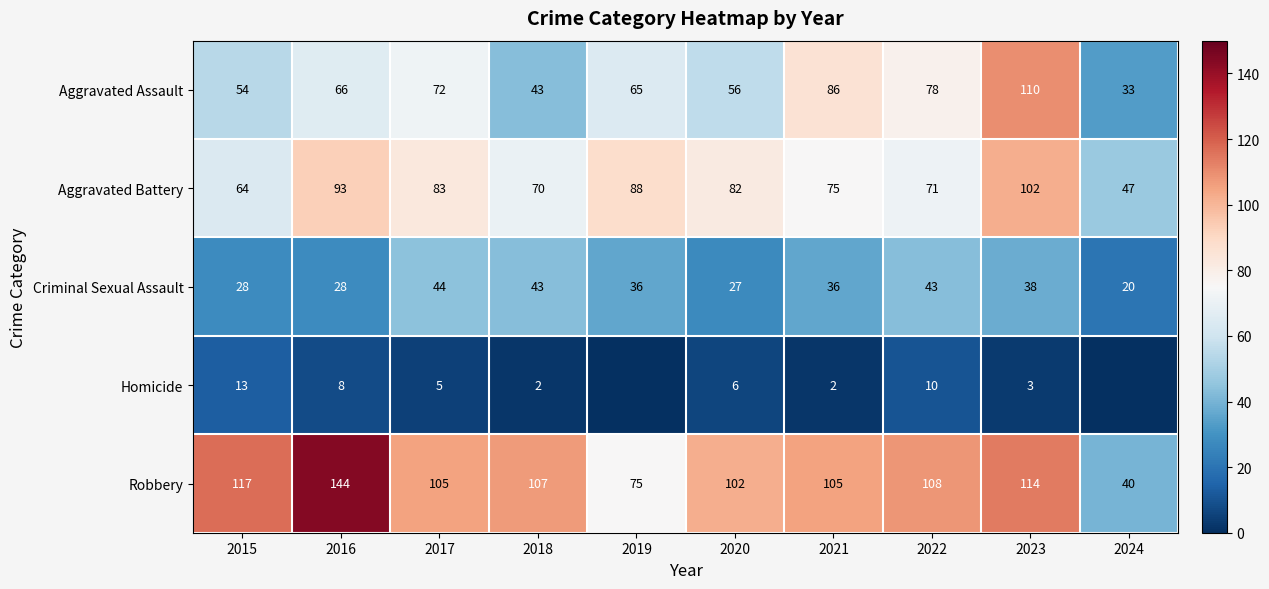

What is the difference between the second highest and minimum values in the Aggravated Assault series?

53